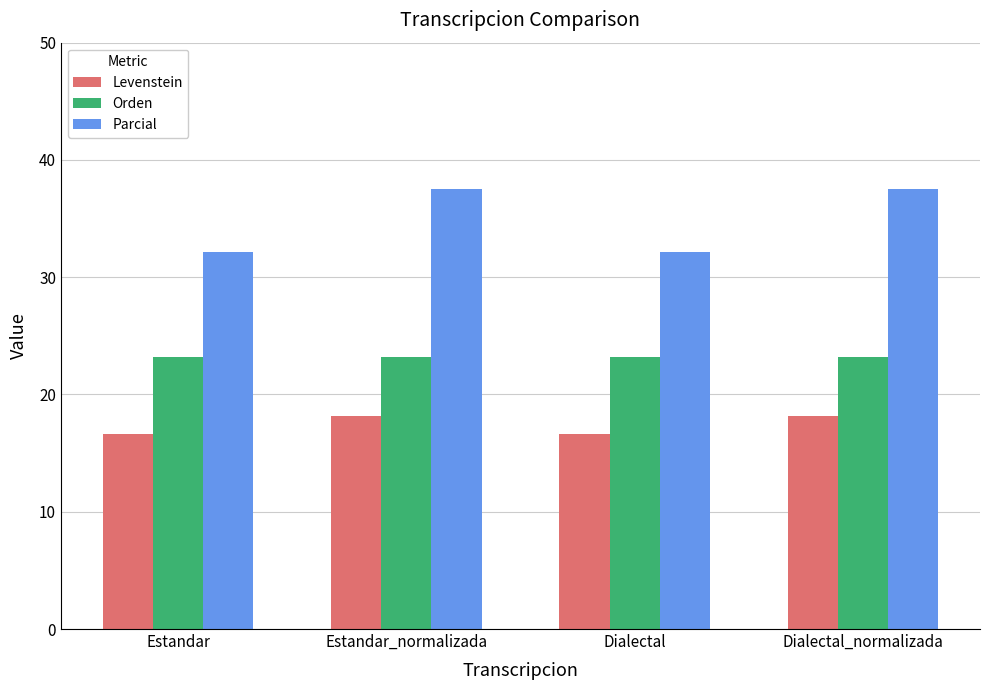

How many bars are there in total?

12